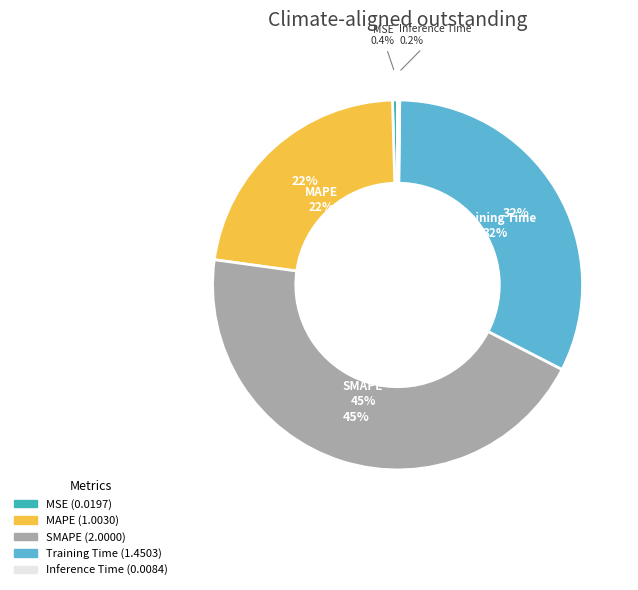

How many slices are in this pie chart?

5